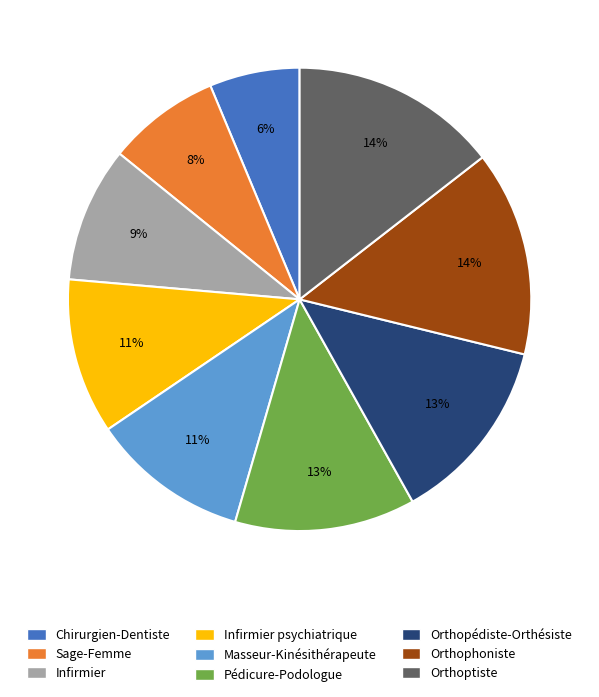

Count the number of slices in the pie.

9